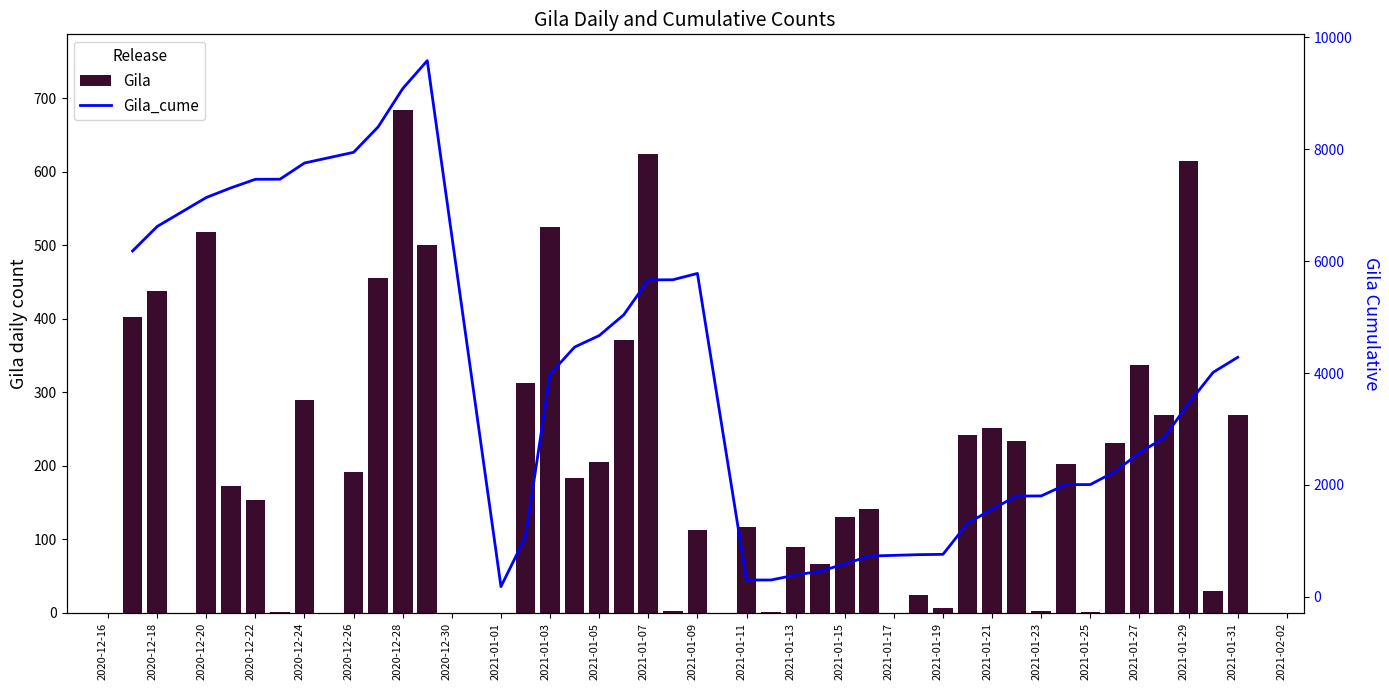

What are all the series names shown in the legend?

Gila, Gila_cume